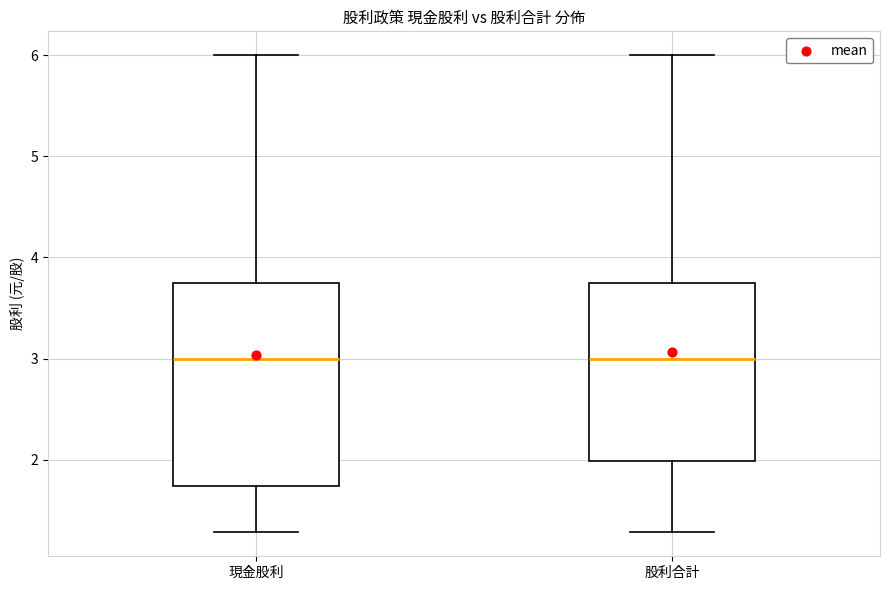

Reading left to right, read every box against the y-axis: the position of its median line, the range the box covers, and the ends of its whiskers. The values are not printed on the chart, so give them approximately, as read against the axis.

現金股利: median 3.0, box 1.7 to 3.8, whiskers 1.3 to 6.0
股利合計: median 3.0, box 2.0 to 3.8, whiskers 1.3 to 6.0